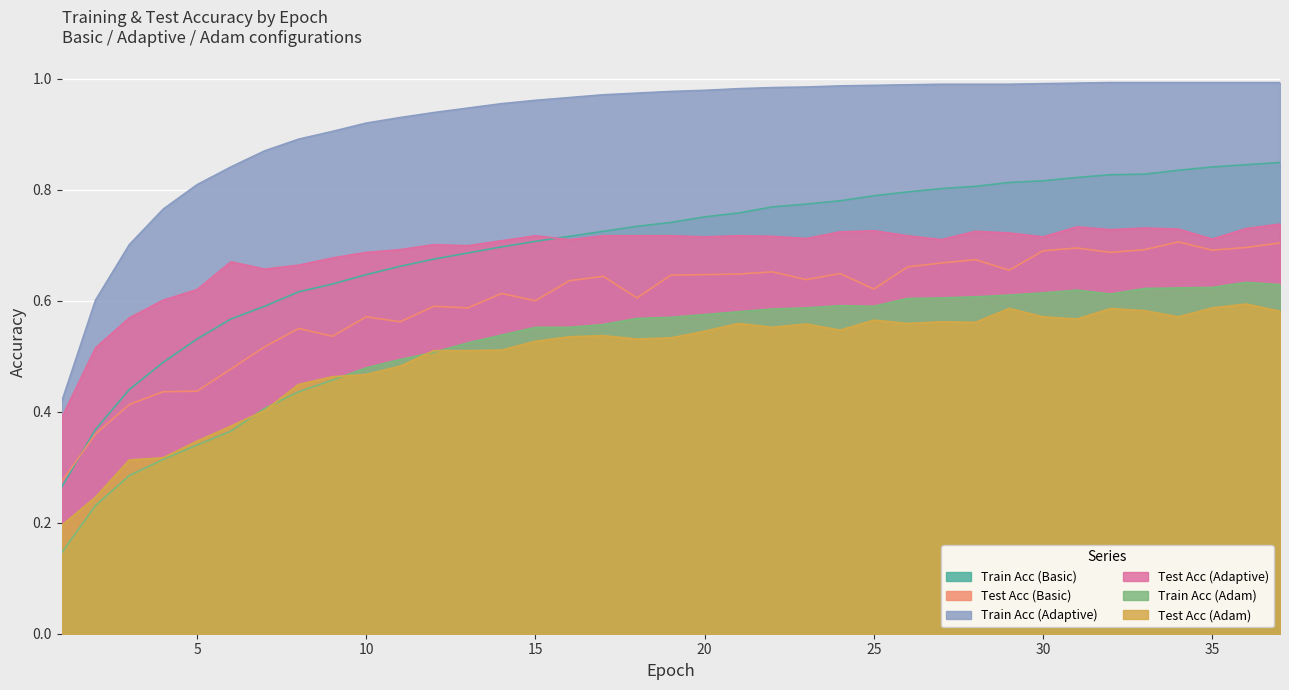

Which label corresponds to the smallest value in the chart?

1